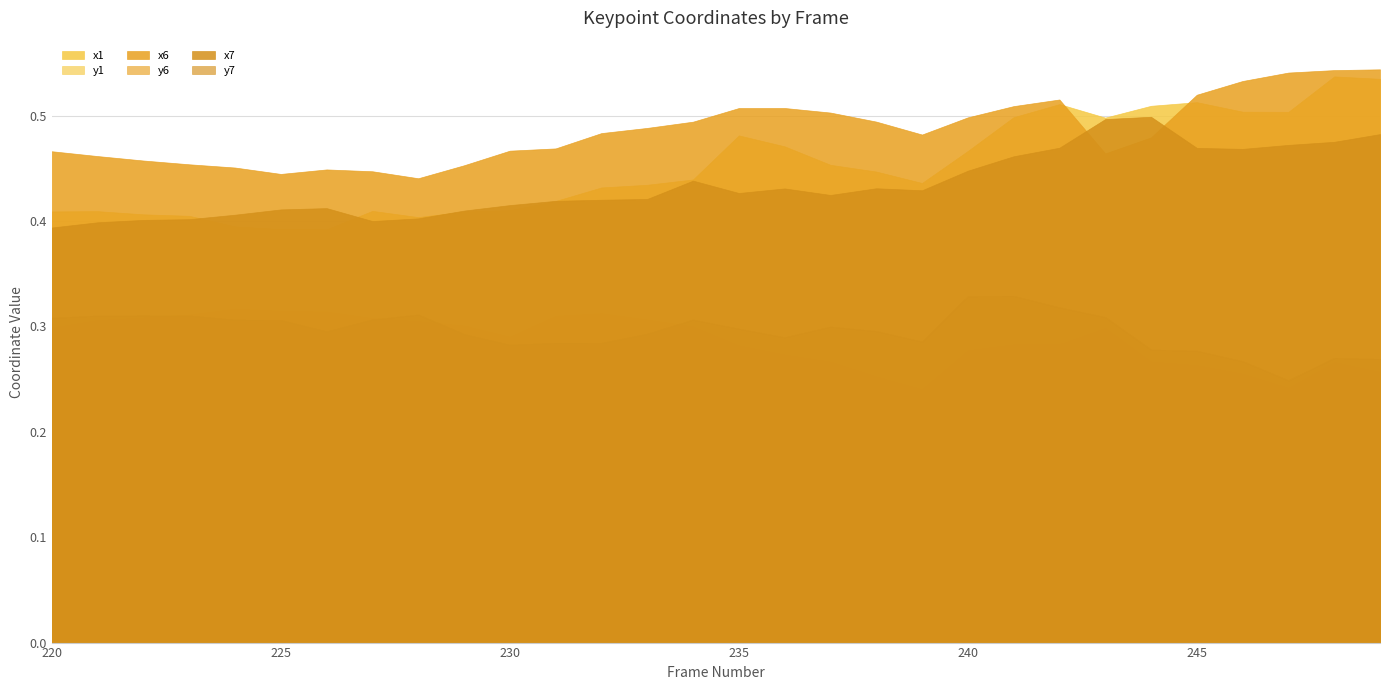

What is the value of the x7 point at the 17th from the left?

0.4